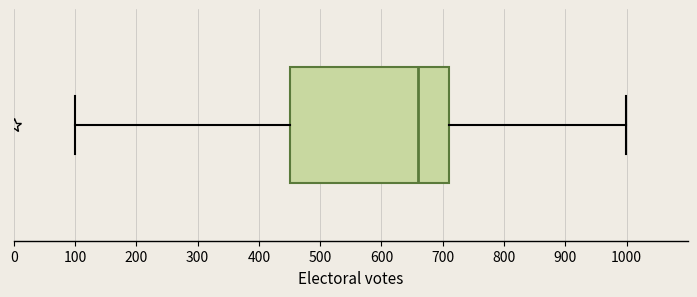

Where does the median line of the box sit on the x-axis? The values are not printed on the chart, so give them approximately, as read against the axis.

660